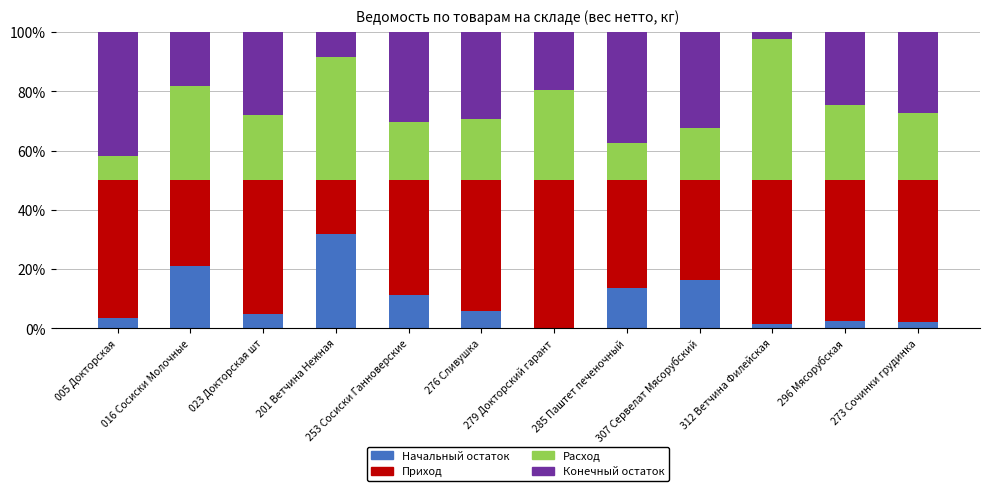

What is the highest value of the Начальный остаток series?

31.9